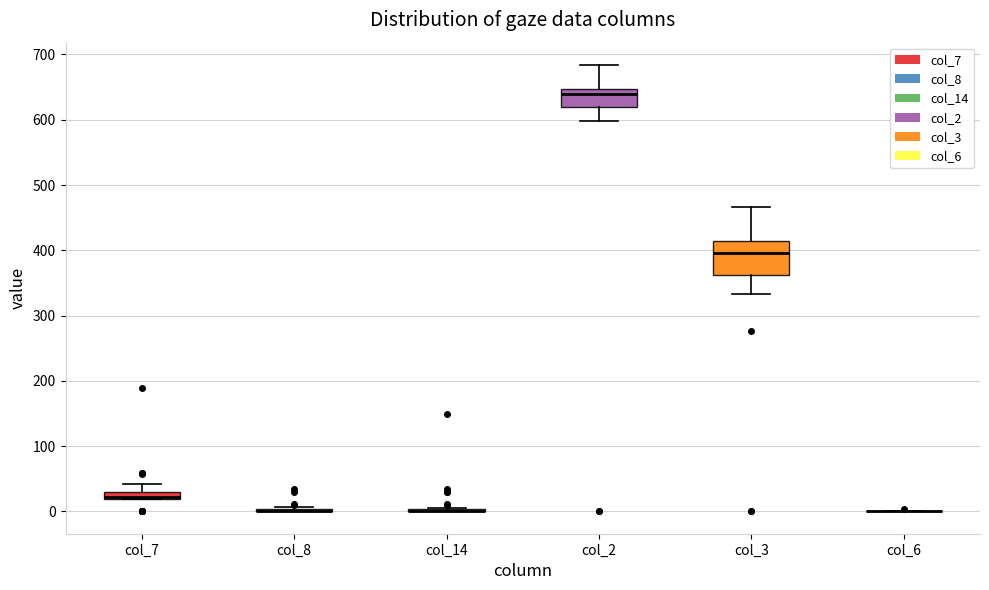

Which box is the tallest, from its lower edge to its upper edge?

col_3